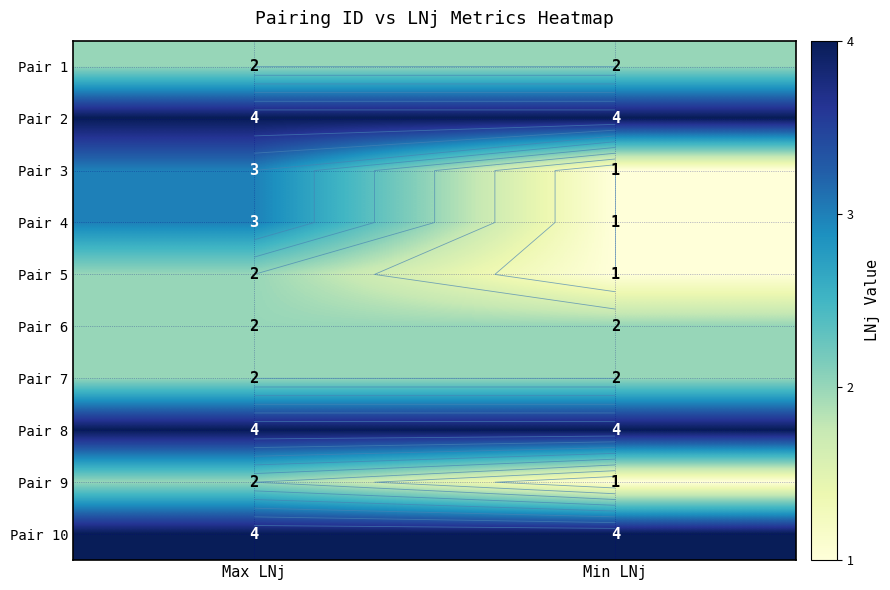

What is the maximum value shown in the chart?

4